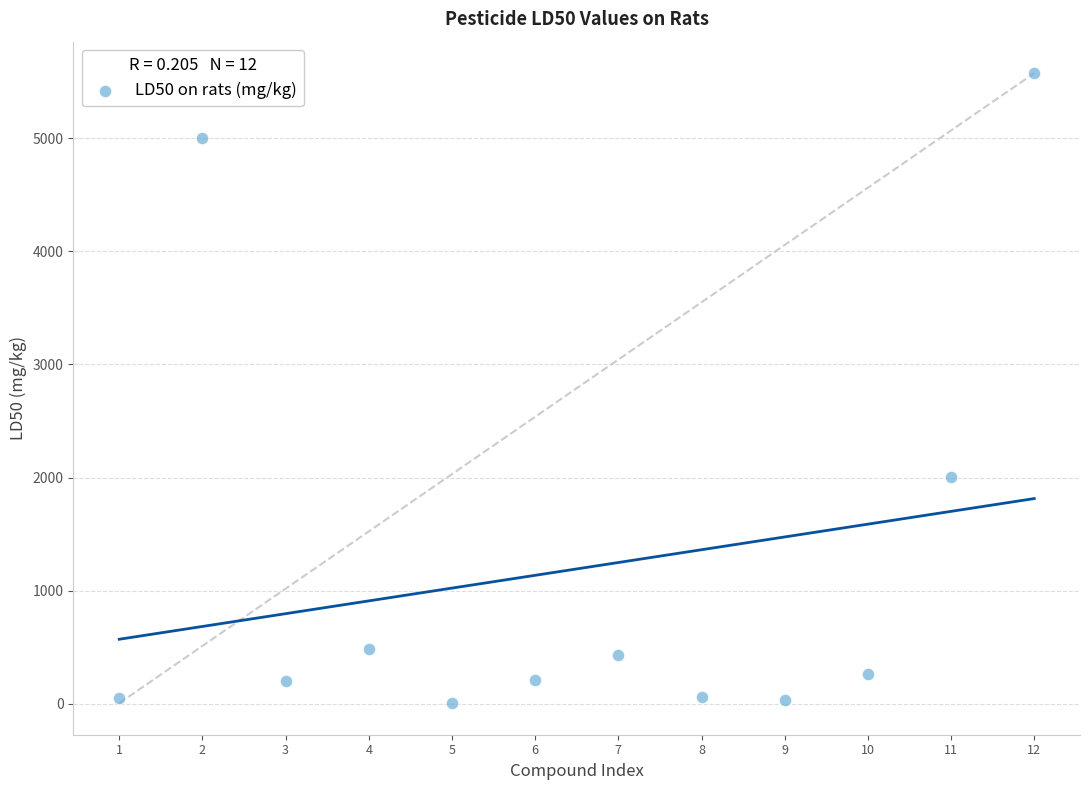

What is the range of Y values (max minus min)?

5569.9